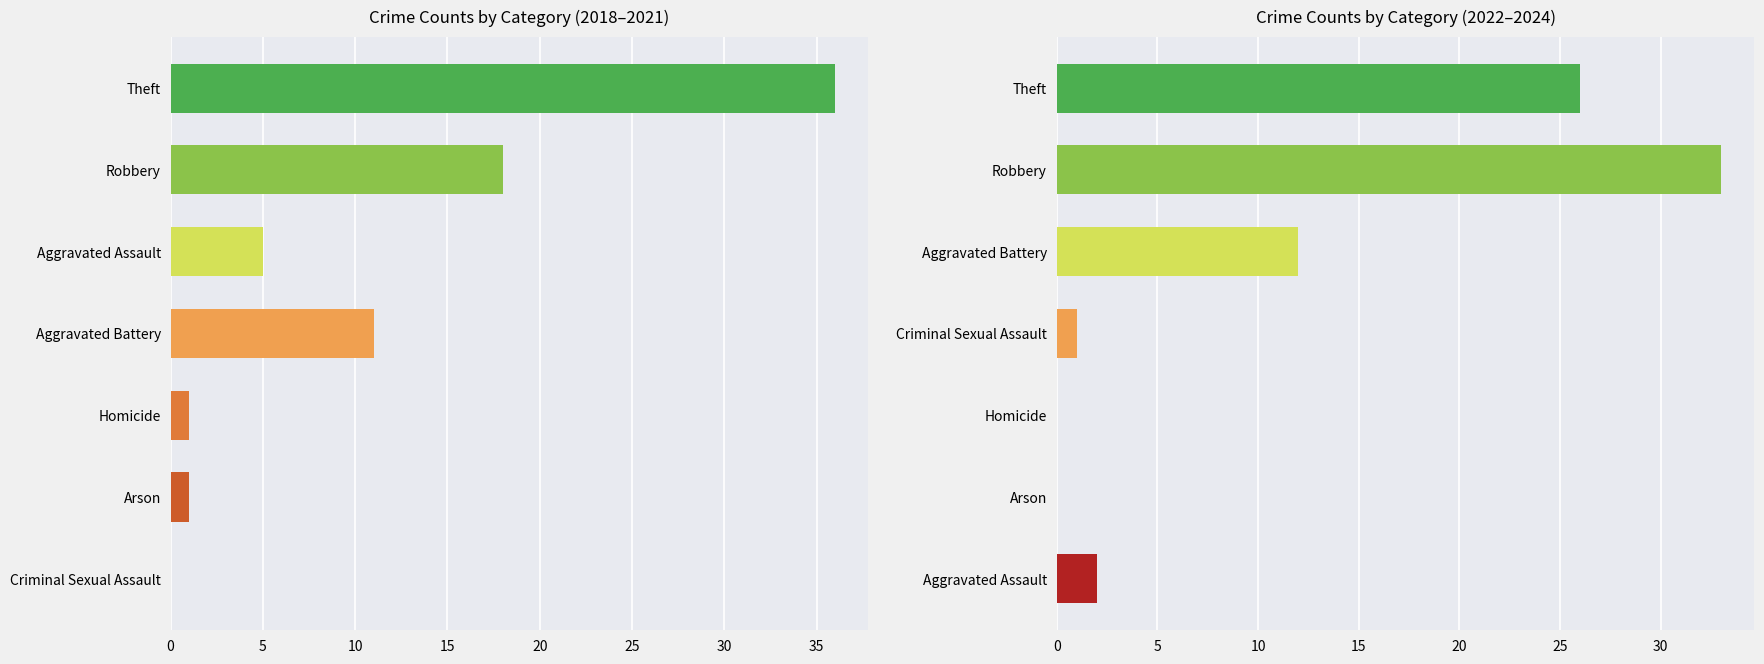

How many groups of bars are there?

7